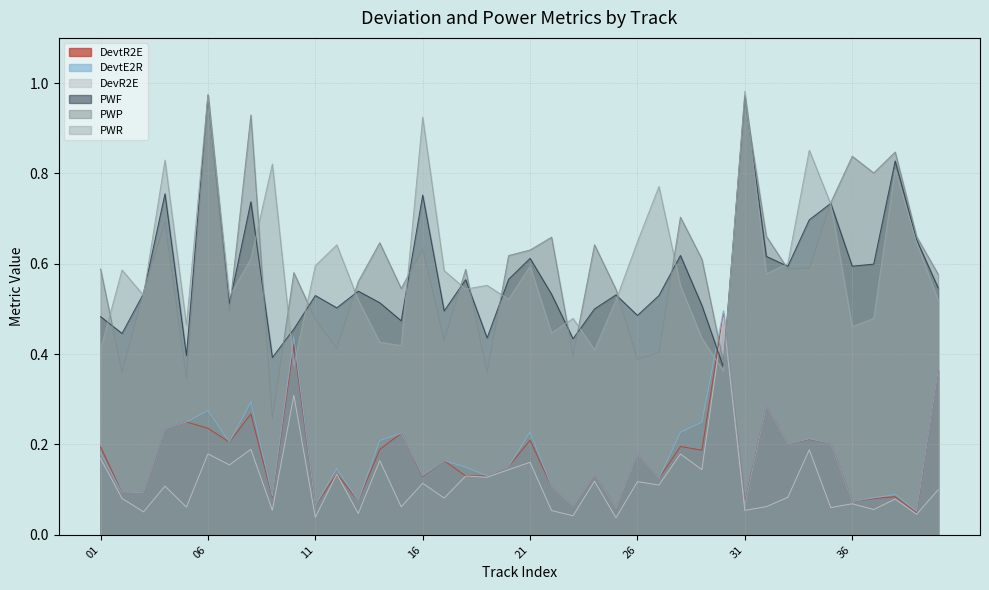

At which label does DevtE2R reach its peak?

30